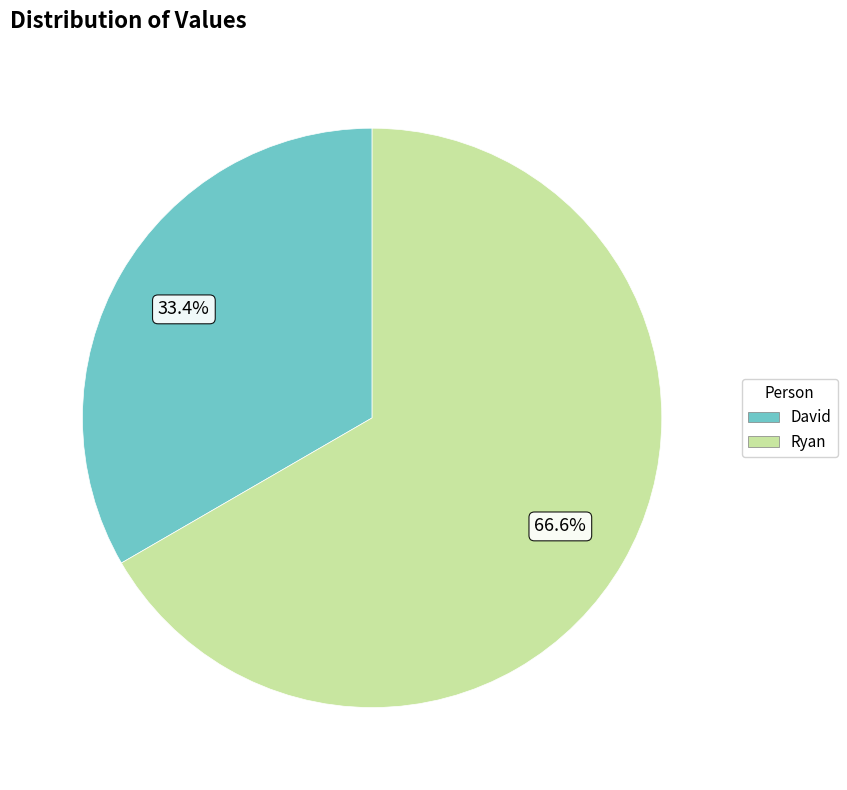

What portion of the pie excludes David?

66.6%